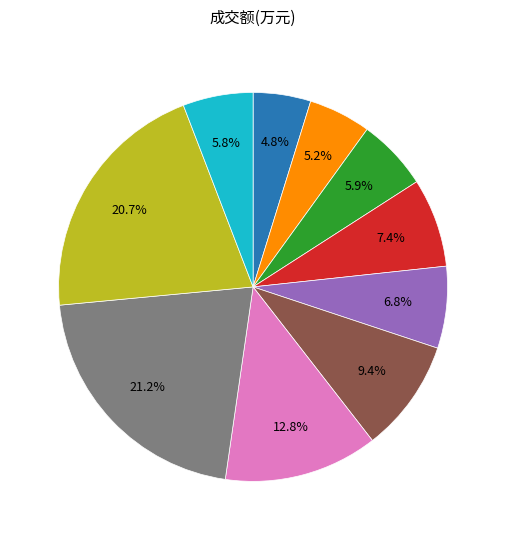

To the nearest percent, what is the average slice percentage?

10%